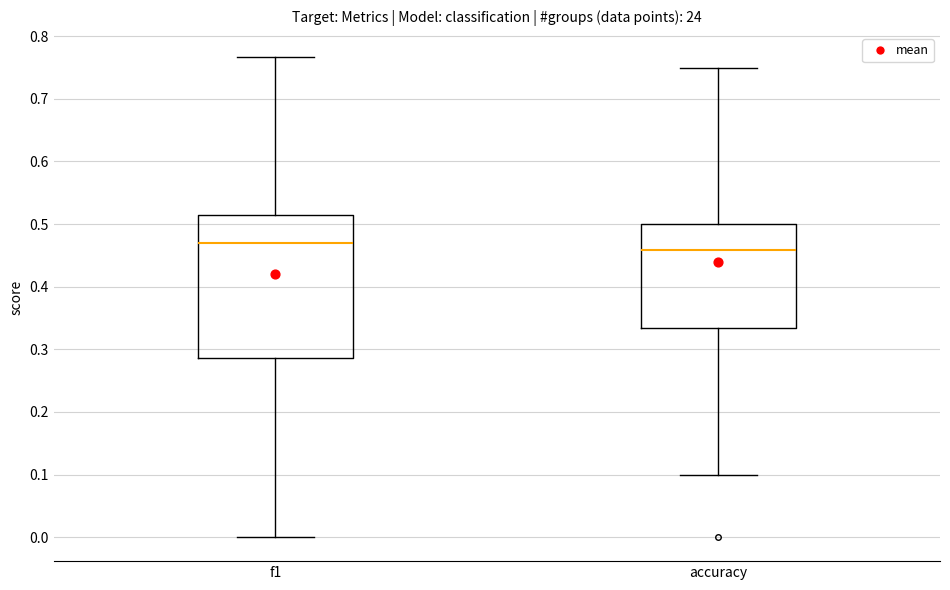

Which box's median line is the lowest?

accuracy